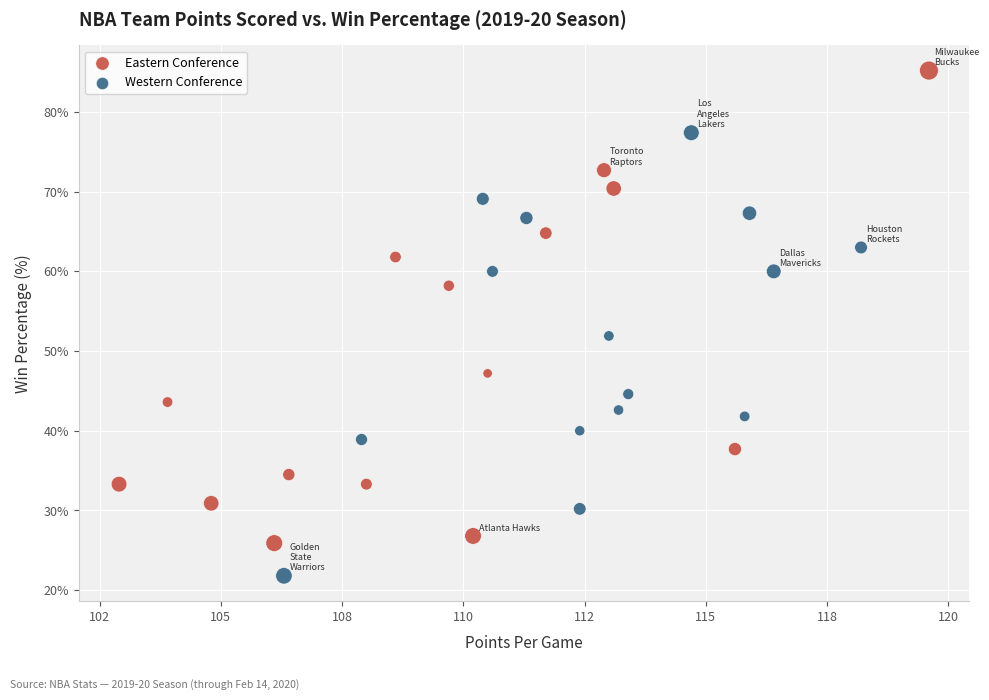

Which series reaches the maximum Y coordinate?

Eastern Conference